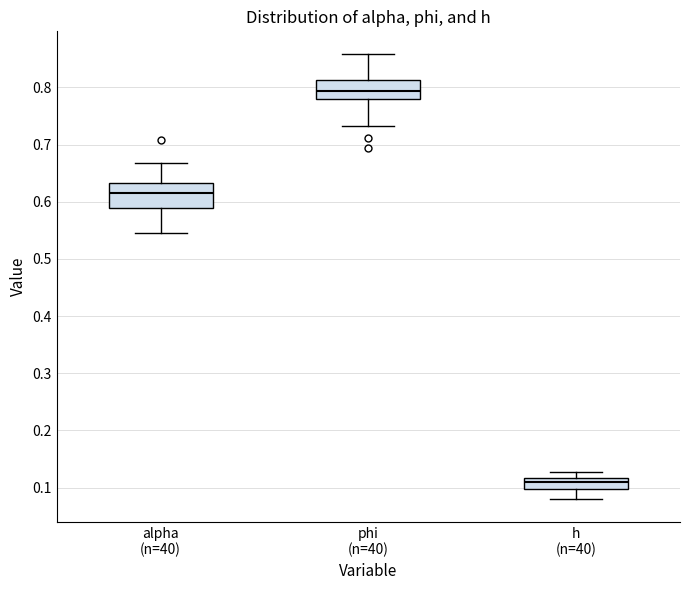

Reading left to right, transcribe this box plot: for each box, give where its median line is, the range the box spans, and where its two whiskers end, as read against the y-axis. The values are not printed on the chart, so give them approximately, as read against the axis.

alpha (n=40): median 0.61, box 0.59 to 0.63, whiskers 0.55 to 0.67
phi (n=40): median 0.79, box 0.78 to 0.81, whiskers 0.73 to 0.86
h (n=40): median 0.11, box 0.10 to 0.12, whiskers 0.08 to 0.13